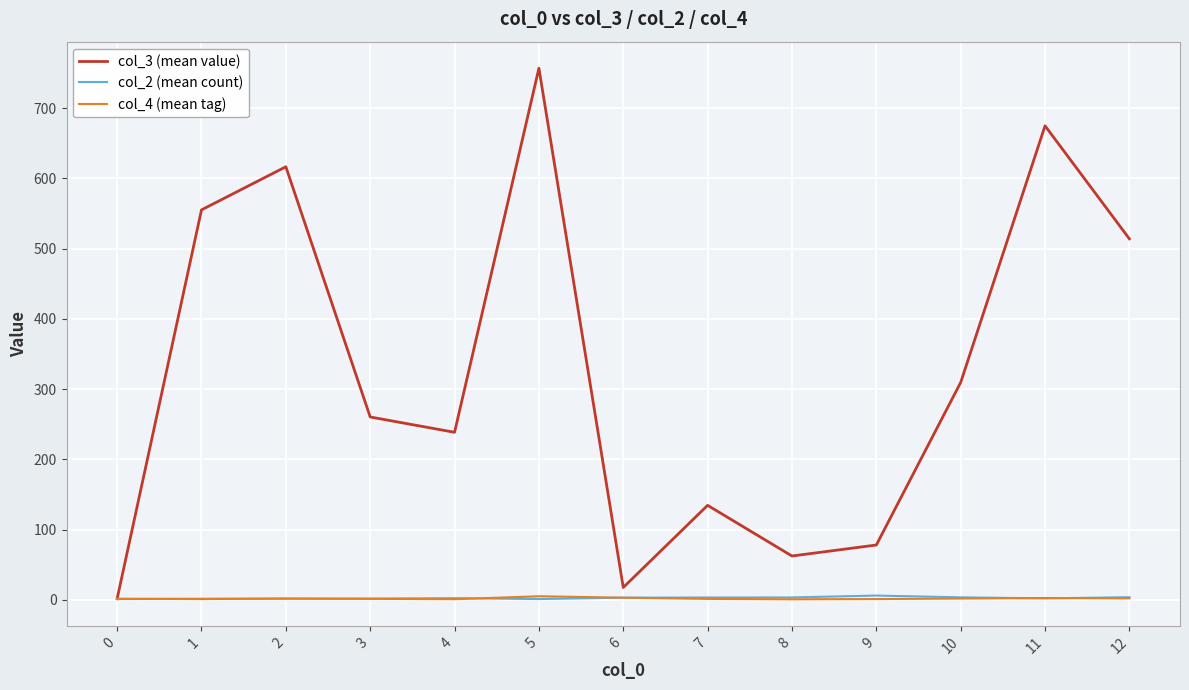

At which category is the sum across all series the highest?

5